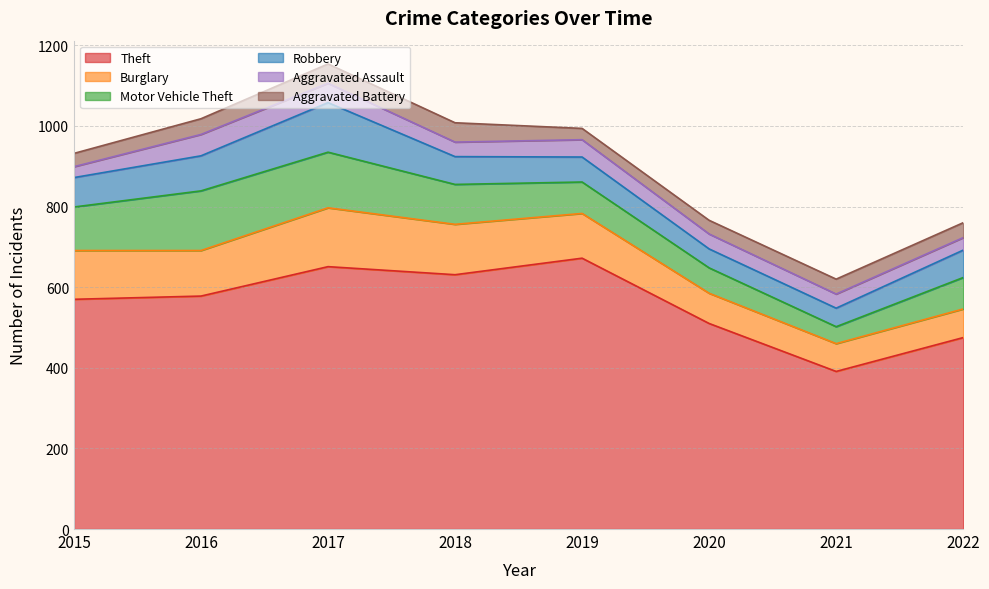

What is the difference between the maximum and minimum values in the Aggravated Battery series?

20